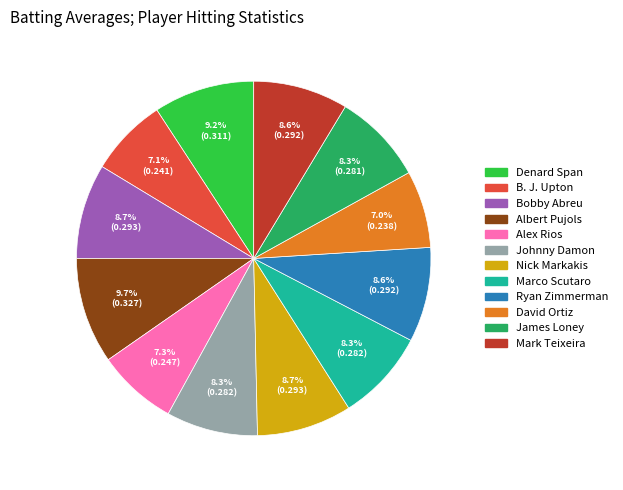

Does any single category account for the majority?

No